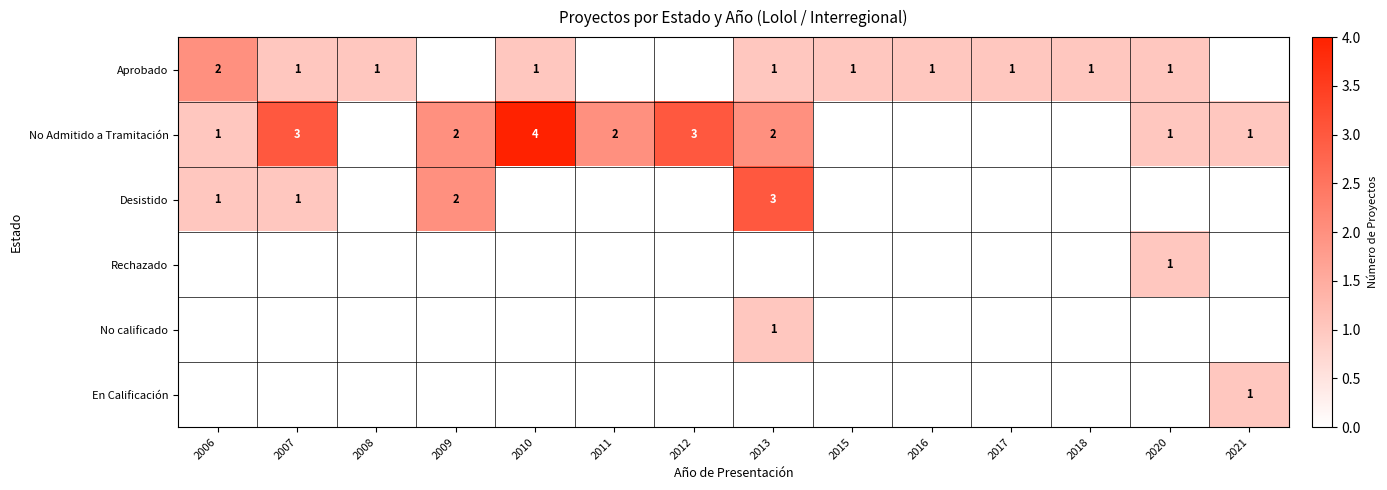

What is the sum of the No Admitido a Tramitación values at 2007 and 2006?

4